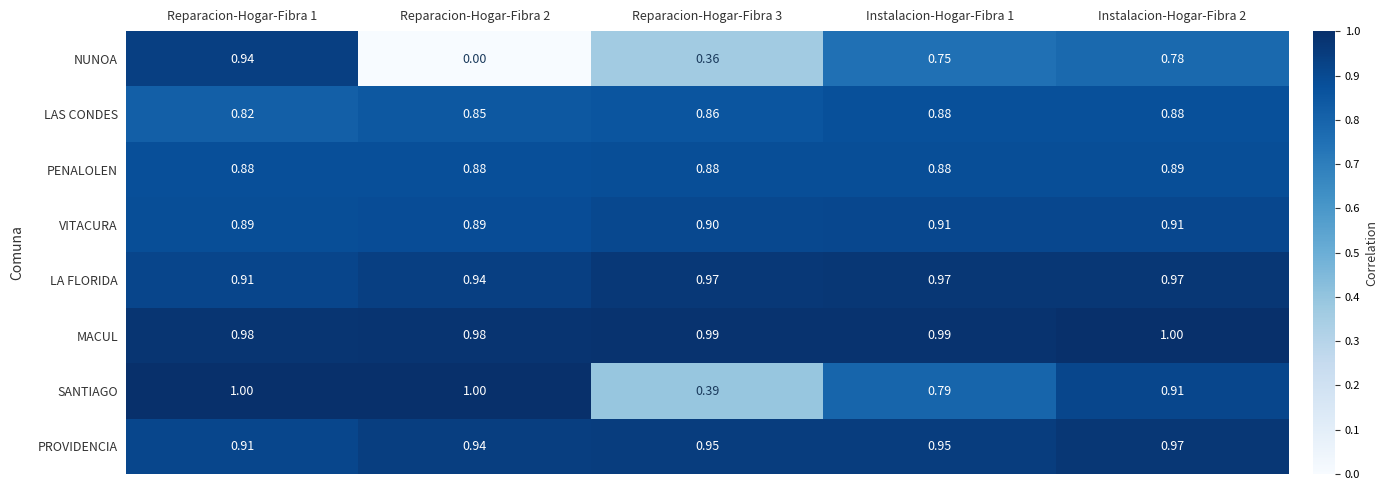

Rank the series at Reparacion-Hogar-Fibra 3 from highest to lowest value.

MACUL, LA FLORIDA, PROVIDENCIA, VITACURA, PENALOLEN, LAS CONDES, SANTIAGO, NUNOA